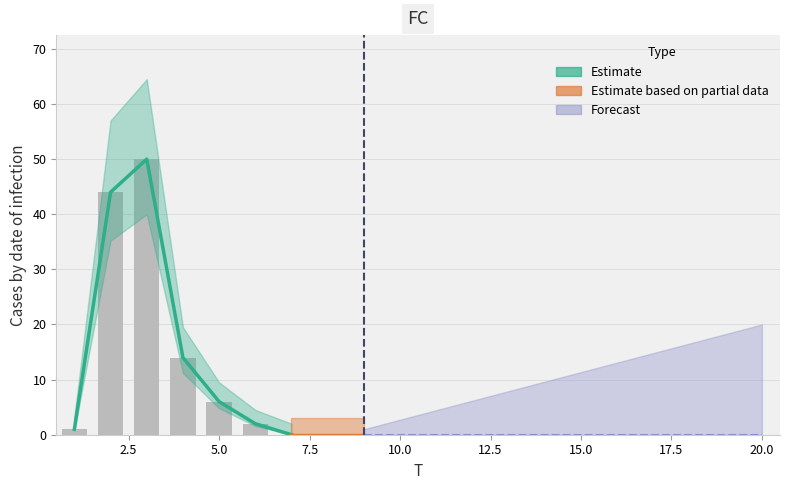

What is the difference between the maximum and minimum values?

50